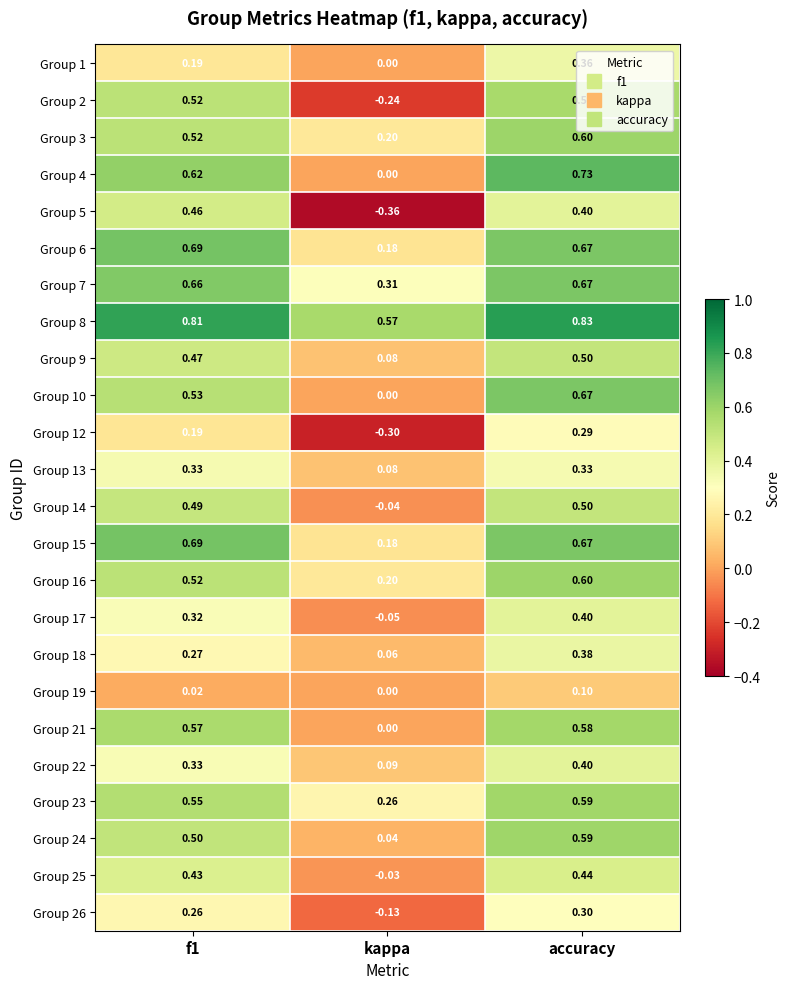

Which series has the largest total across all categories?

Group 8